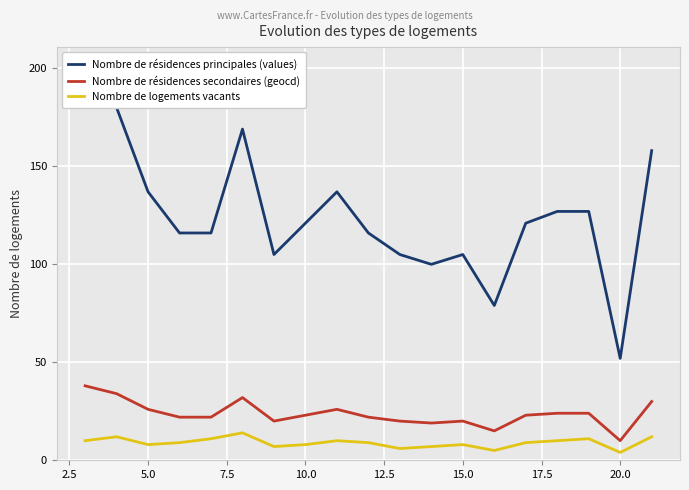

What is the smallest value displayed?

4